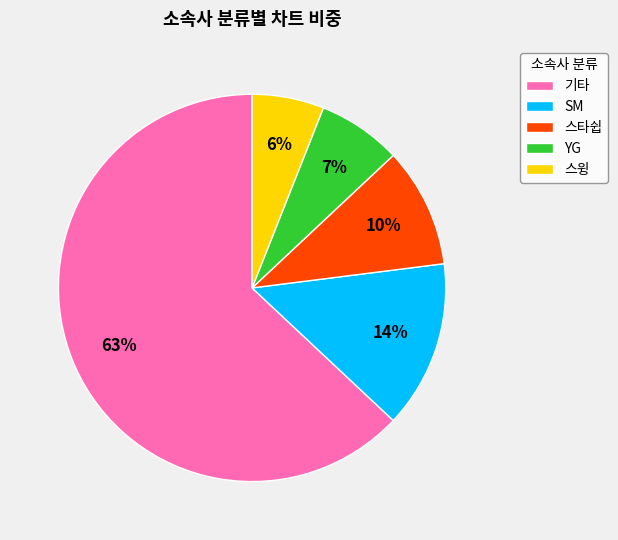

Which slice is the largest?

기타